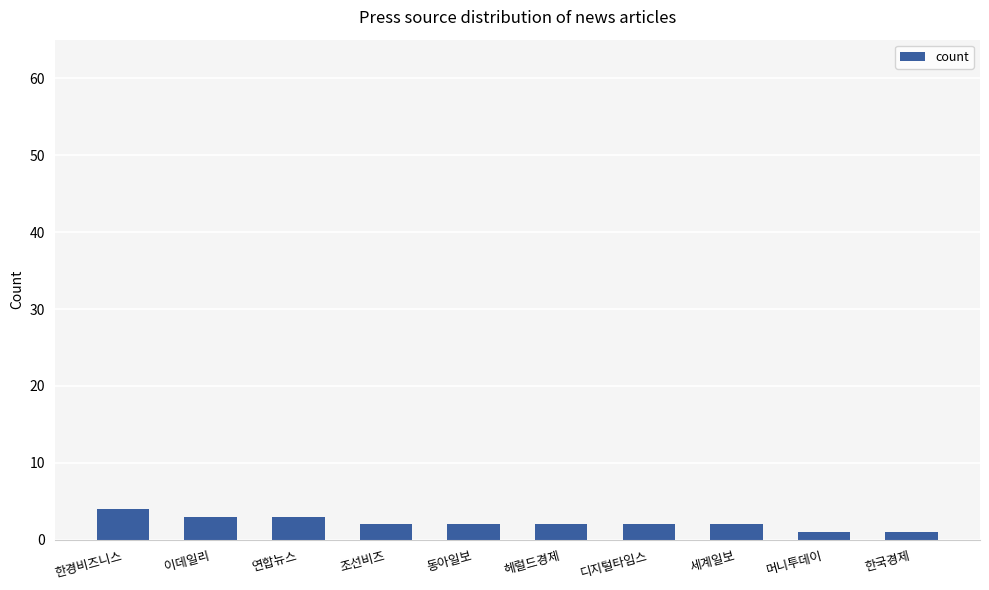

What value does the data have at 한경비즈니스?

4